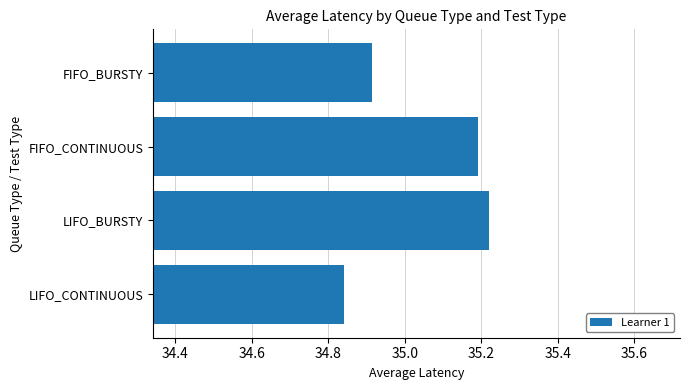

What is the difference between the maximum and second lowest values?

0.3